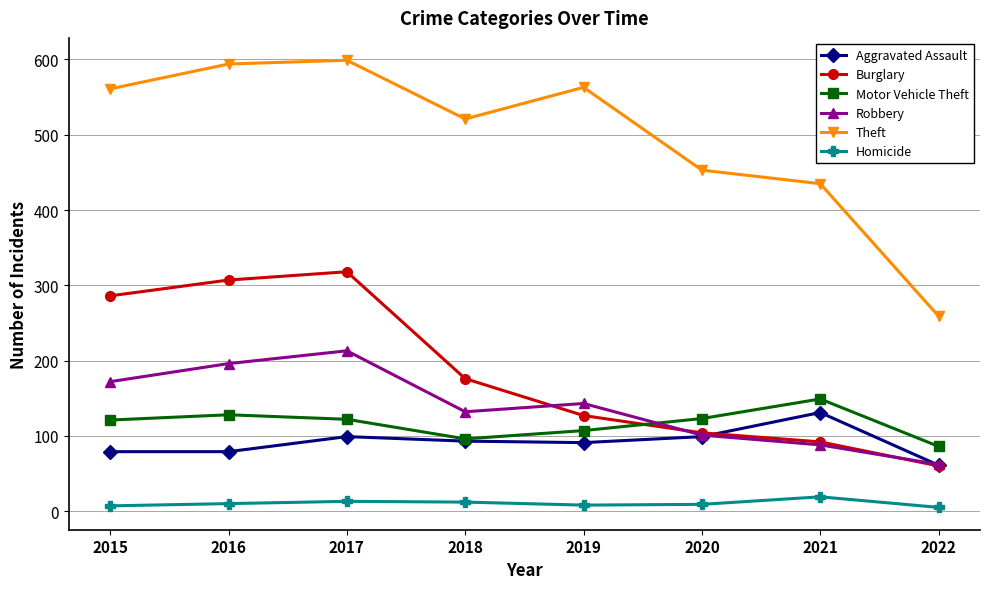

What is the difference between the highest and lowest values at 2017?

586